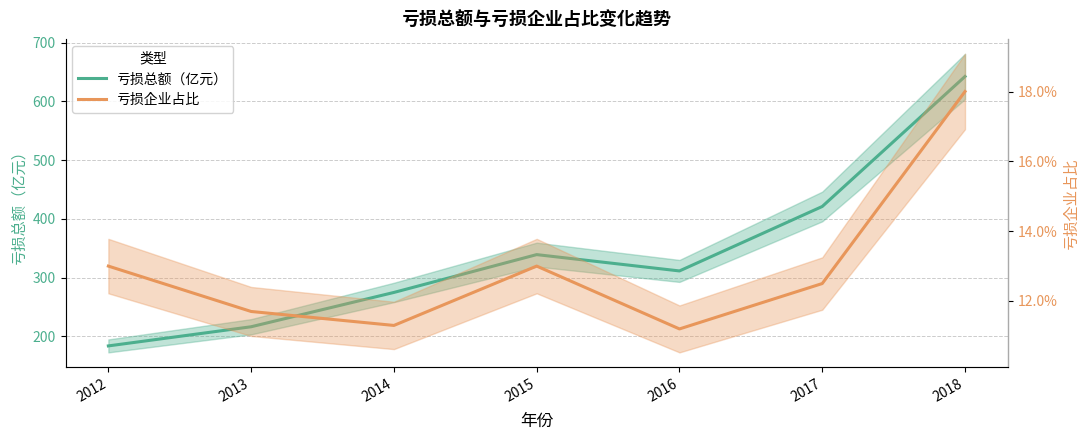

How many series are shown in this chart?

2